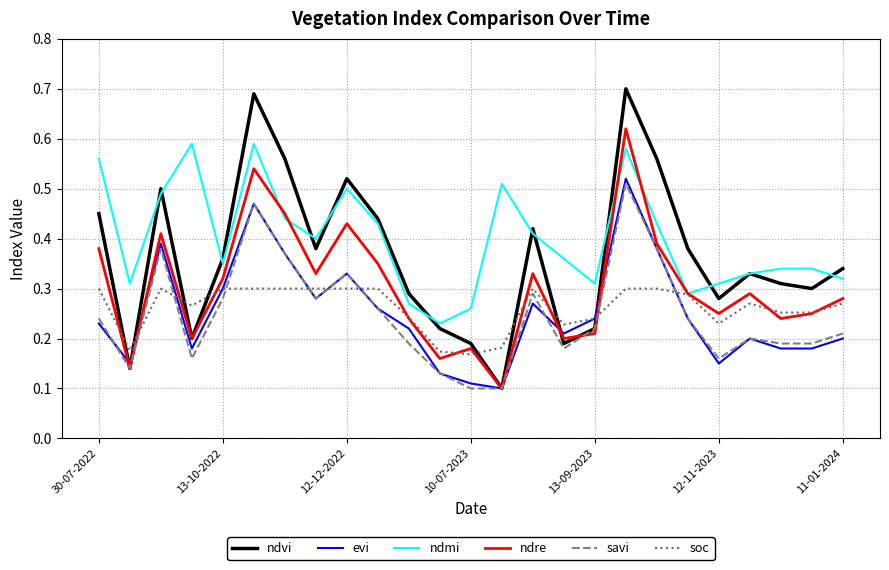

Which series has the largest range (max minus min)?

ndvi